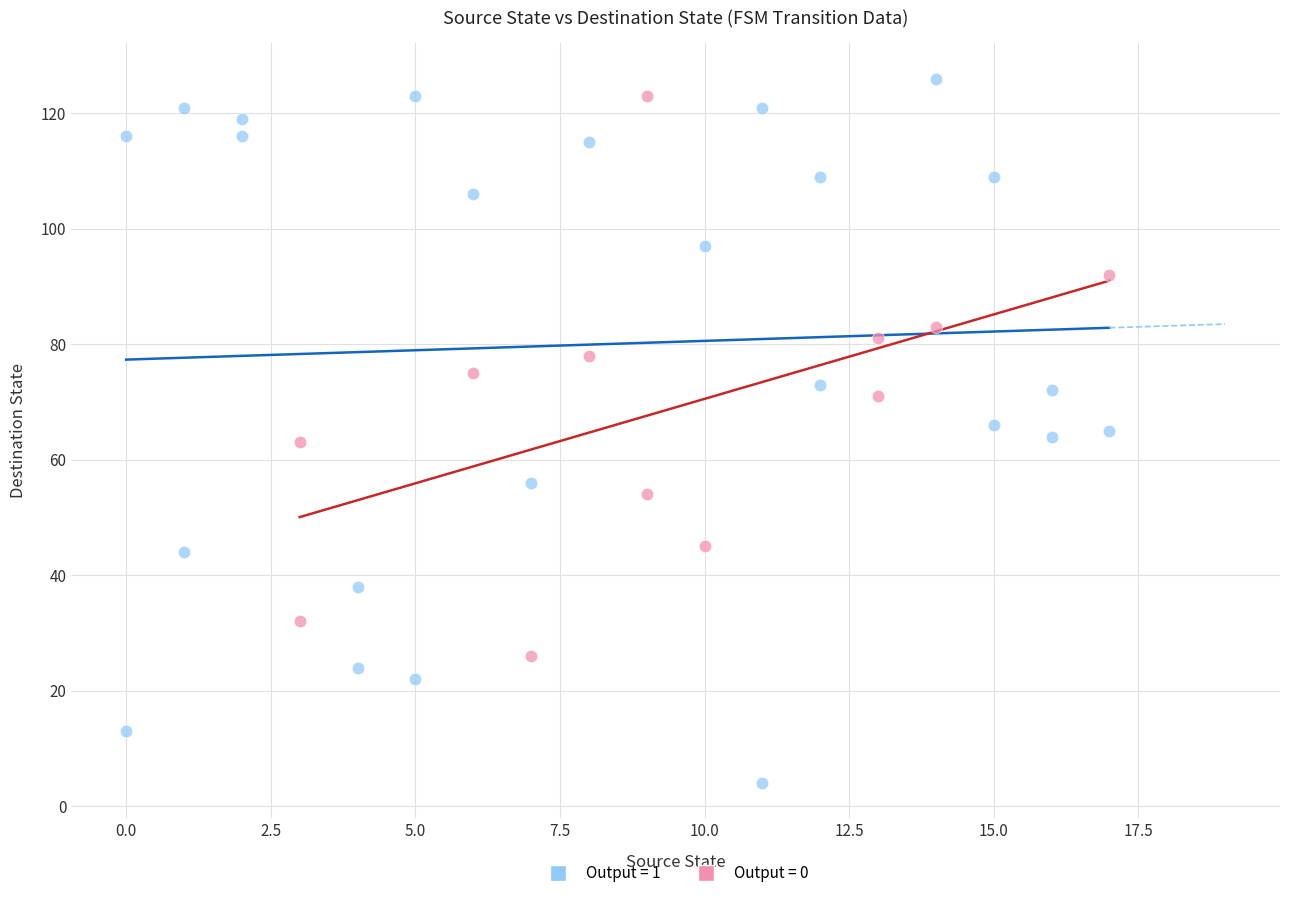

Which series has the largest Y range (max minus min)?

Output = 1